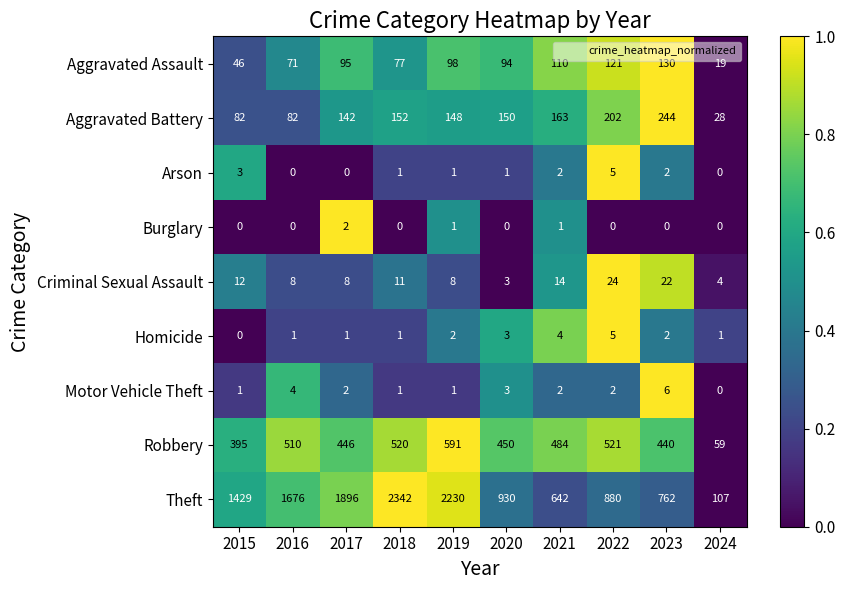

How many values in Motor Vehicle Theft are above zero?

9